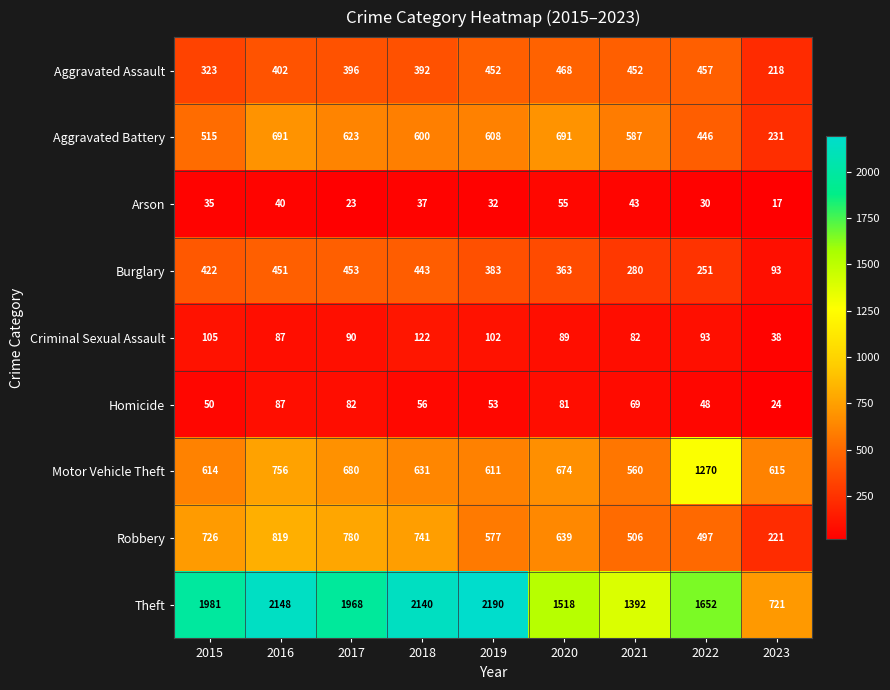

Count the number of categories in the chart.

9